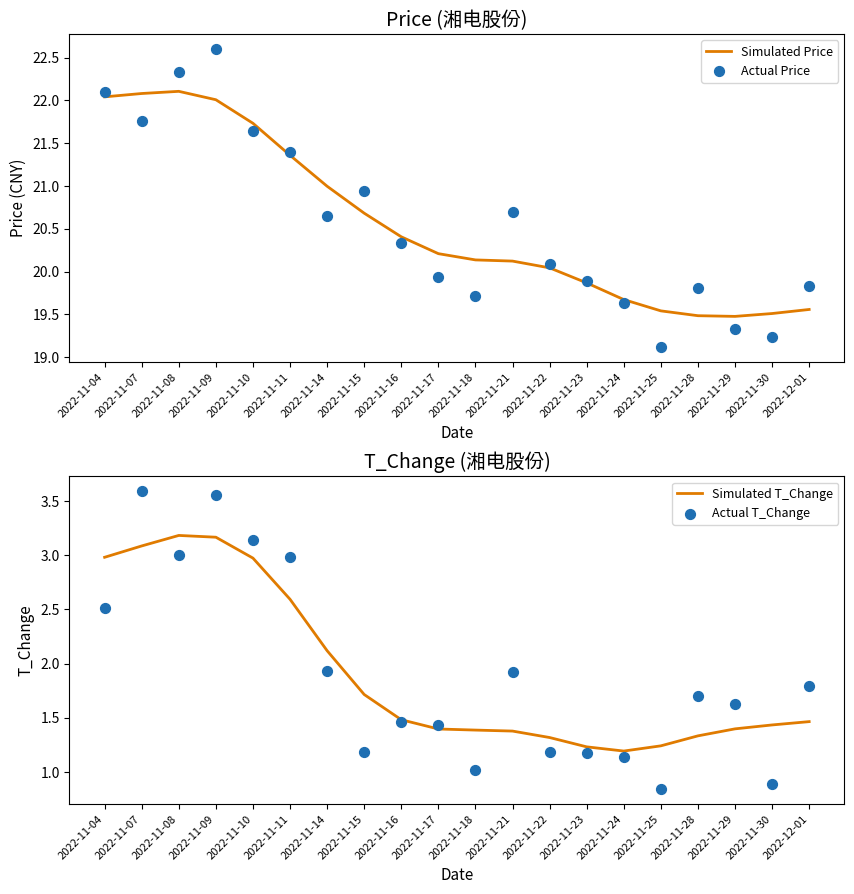

What are all the series names shown in the legend?

Simulated Price, Actual Price, Simulated T_Change, Actual T_Change